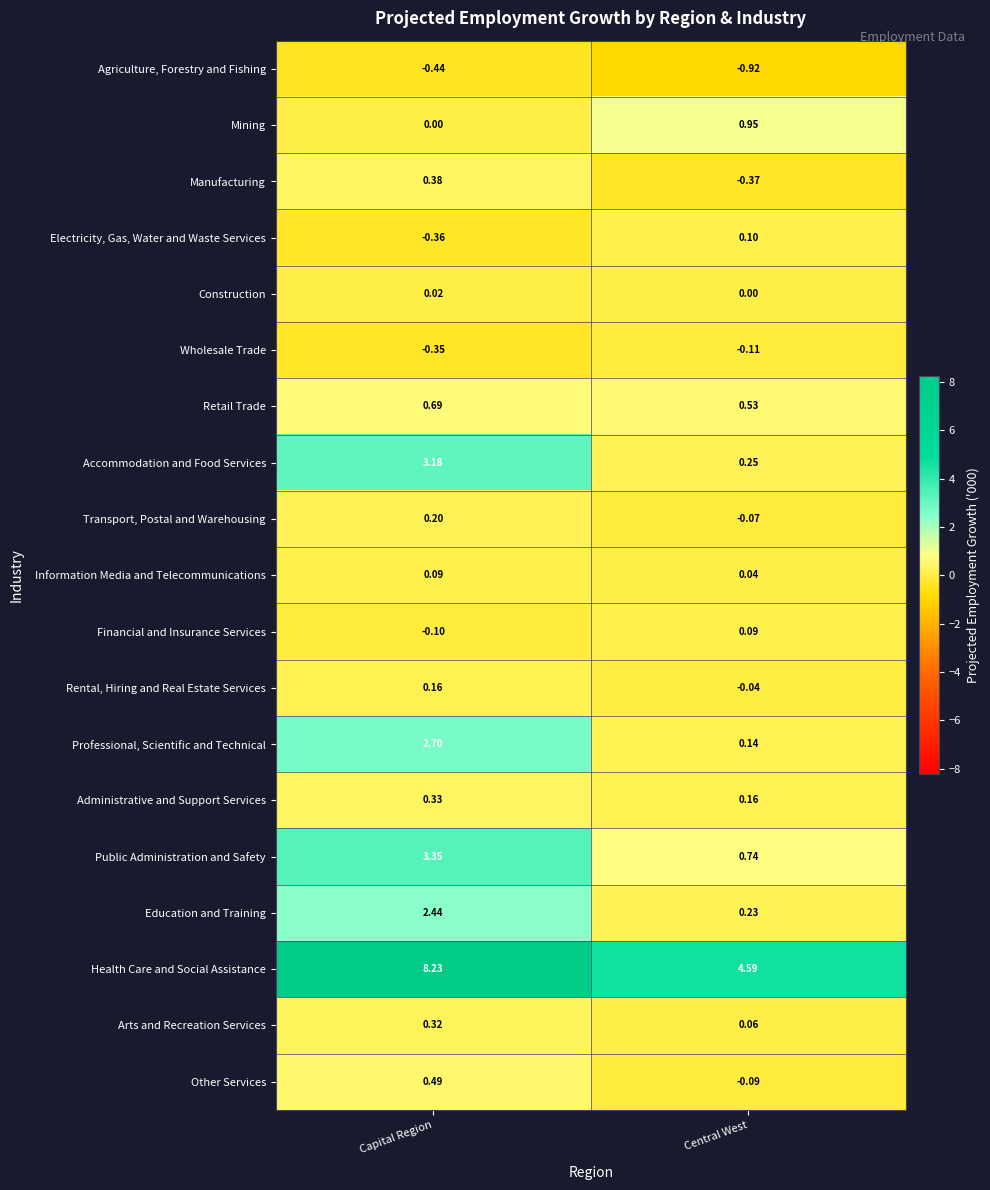

Between Capital Region and Central West, which series saw the biggest shift?

Health Care and Social Assistance